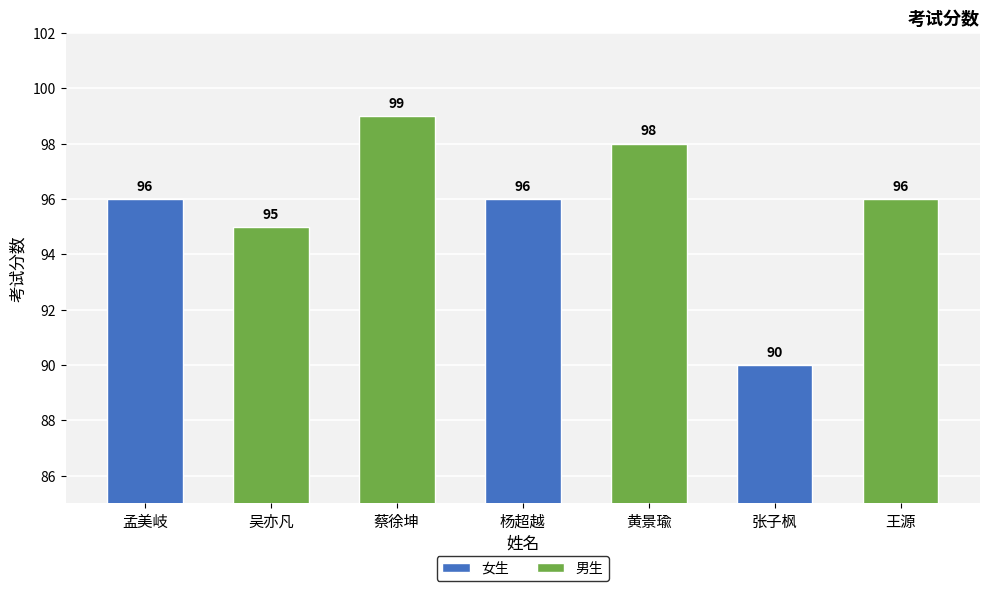

What is the difference between the second highest and minimum values?

8